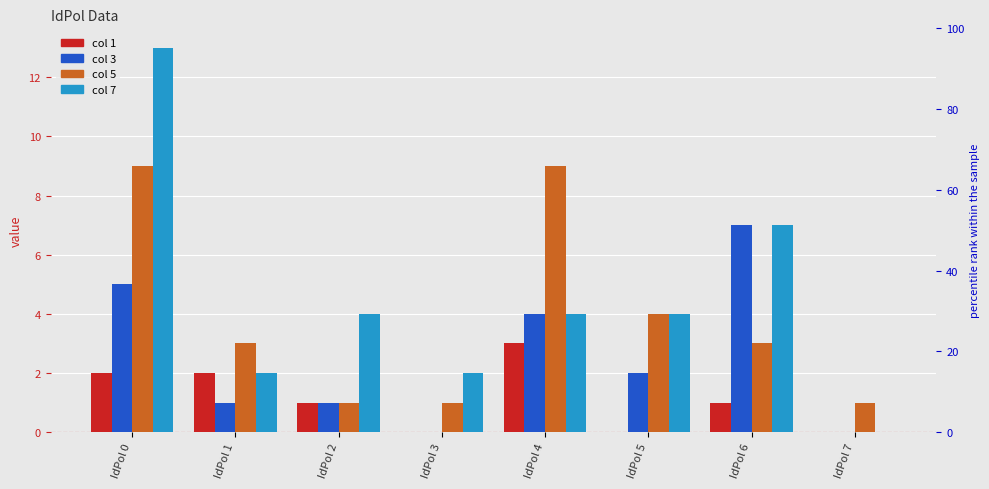

Which series changed the most between IdPol 0 and IdPol 3?

7